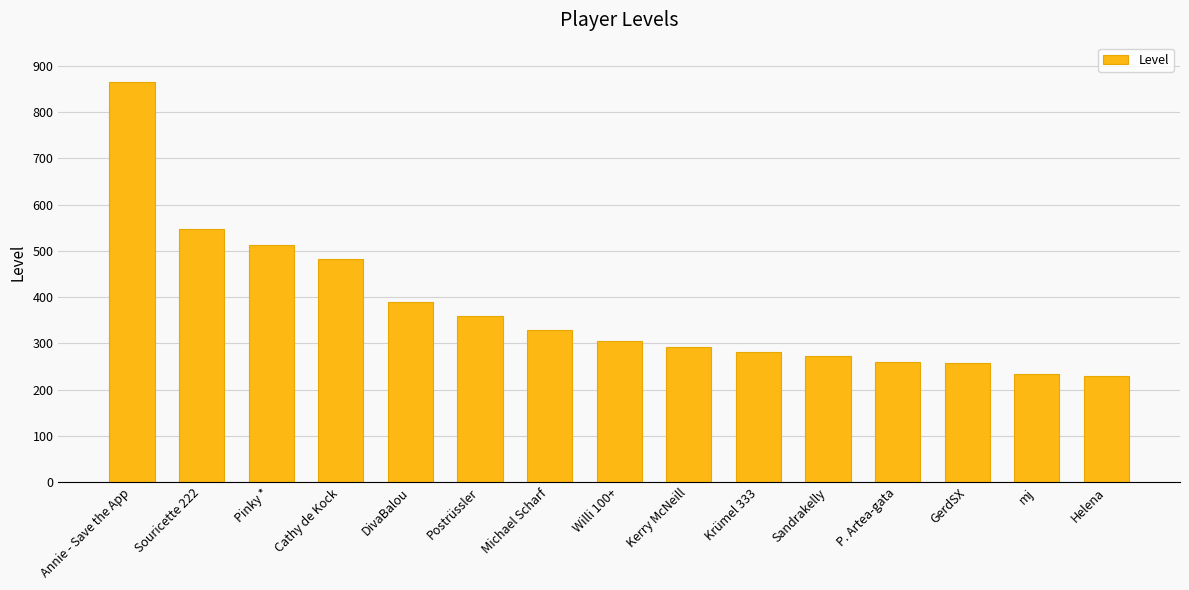

What is the difference between the maximum and second lowest values?

630